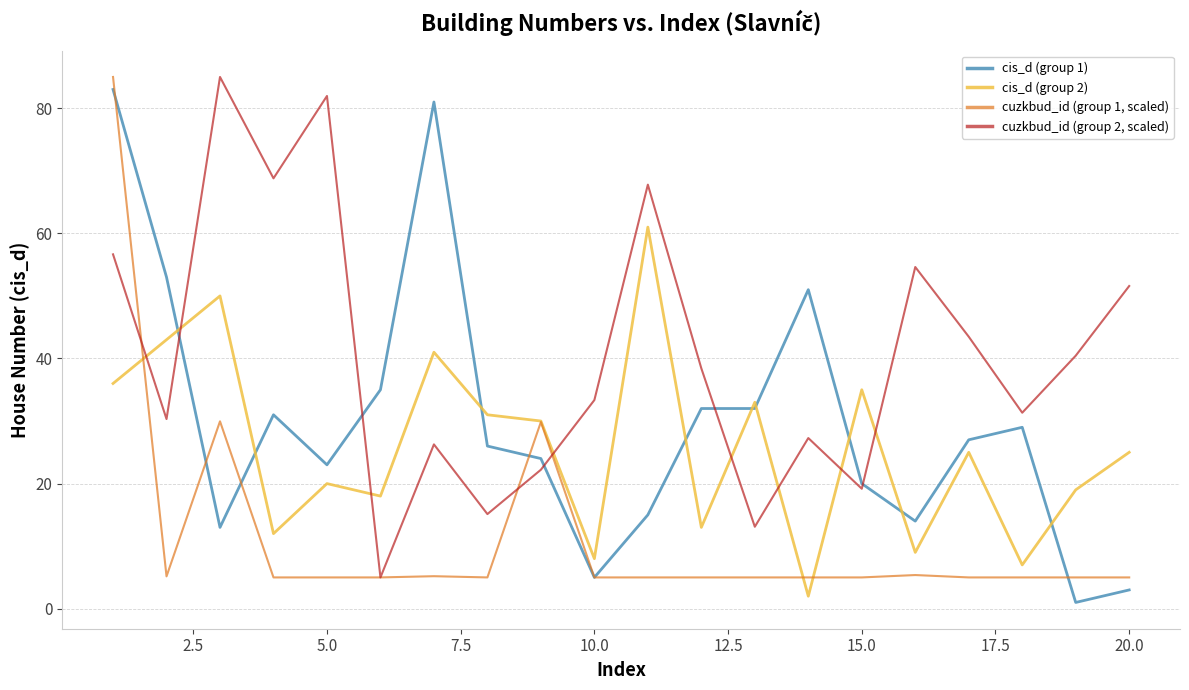

What is the minimum value for cis_d (group 2)?

2.0